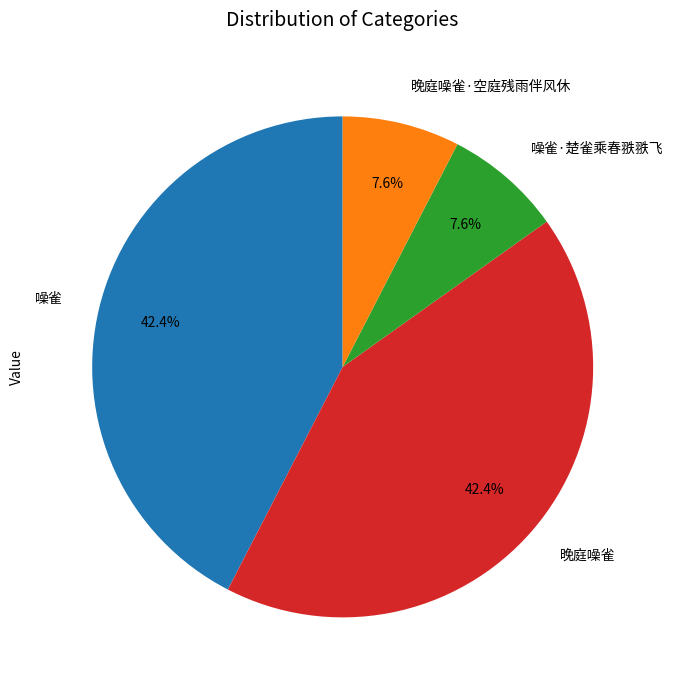

Does 噪雀 account for over 50% of the chart?

No